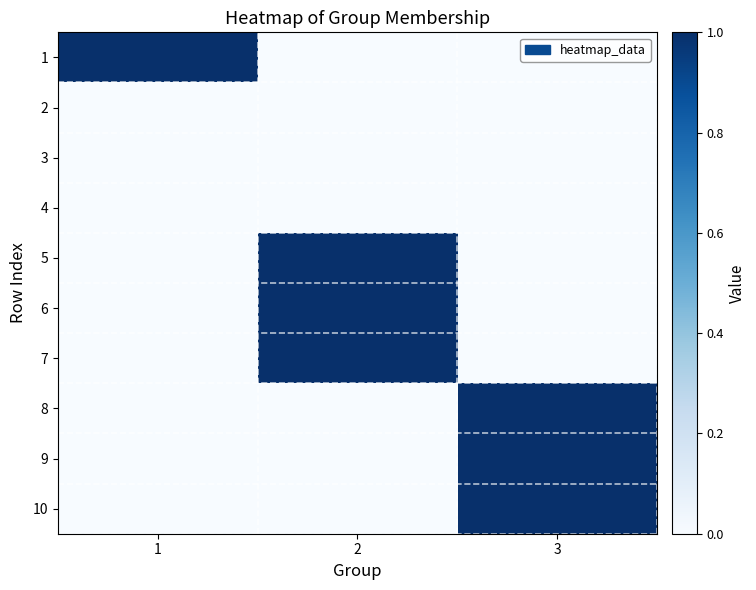

Reading right to left, list all the values displayed in this chart.

1: 3=0	2=0	1=1
2: 3=0	2=0	1=0
3: 3=0	2=0	1=0
4: 3=0	2=0	1=0
5: 3=0	2=1	1=0
6: 3=0	2=1	1=0
7: 3=0	2=1	1=0
8: 3=1	2=0	1=0
9: 3=1	2=0	1=0
10: 3=1	2=0	1=0